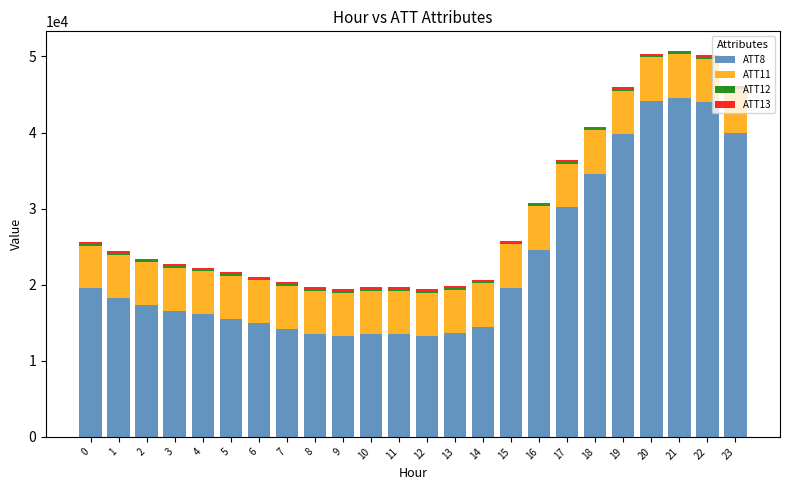

How many bars are there in total?

24